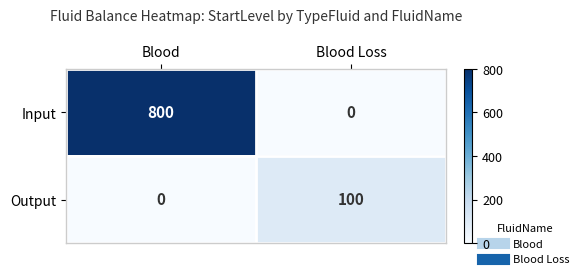

What is the sum of all Input values?

800